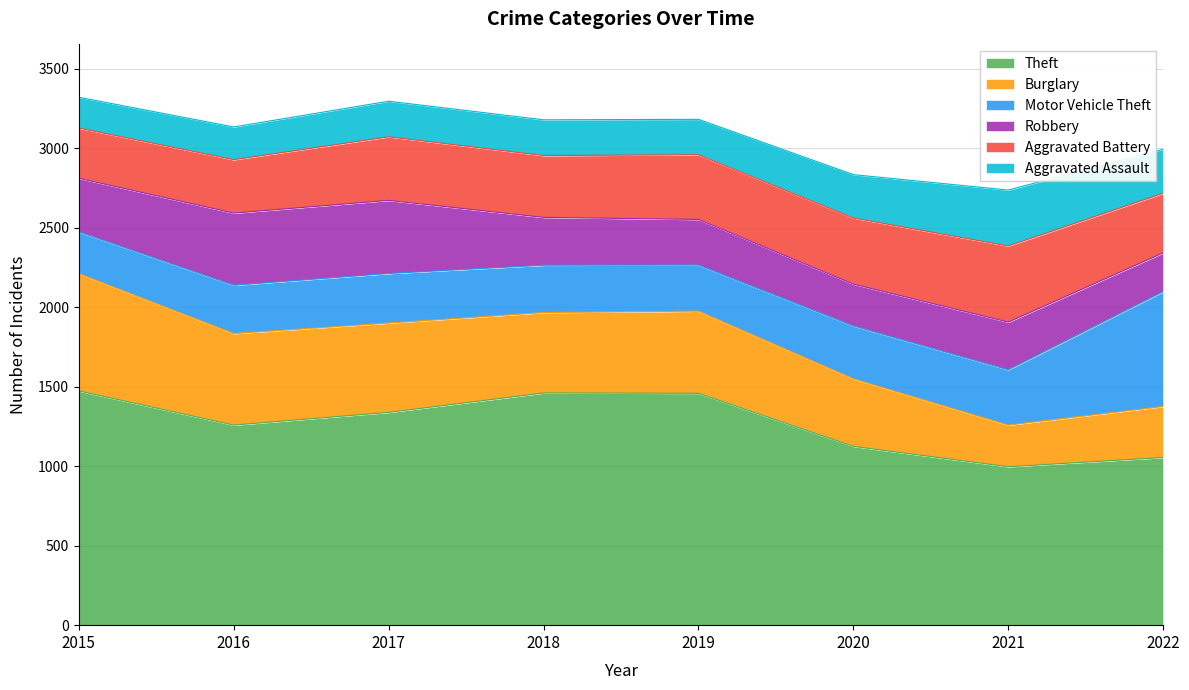

Where is the first local minimum for Burglary?

2018